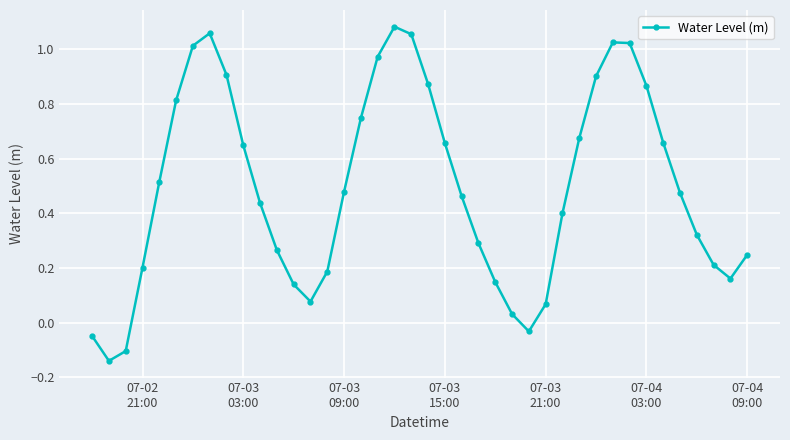

How many points are higher than both their immediate neighbors (excluding endpoints)?

3